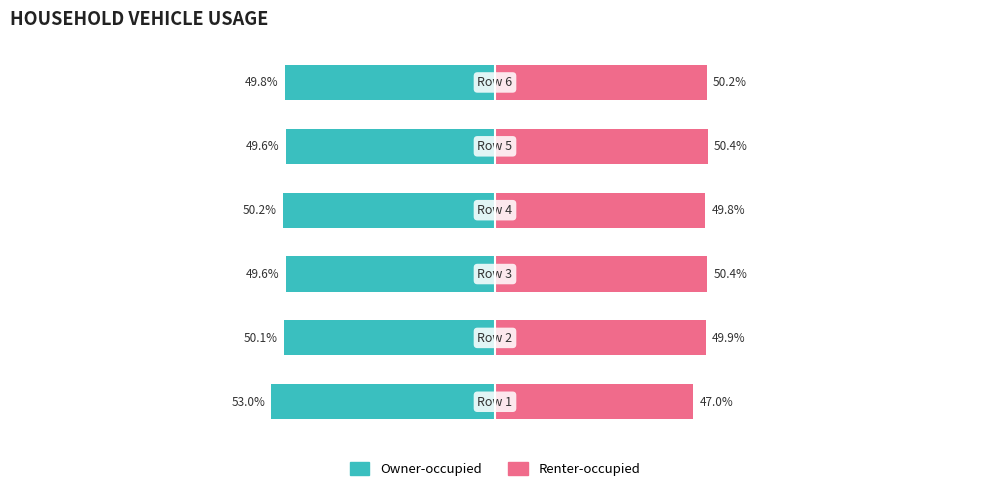

What is the value of the Renter-occupied bar at the 3rd from the left?

50.4